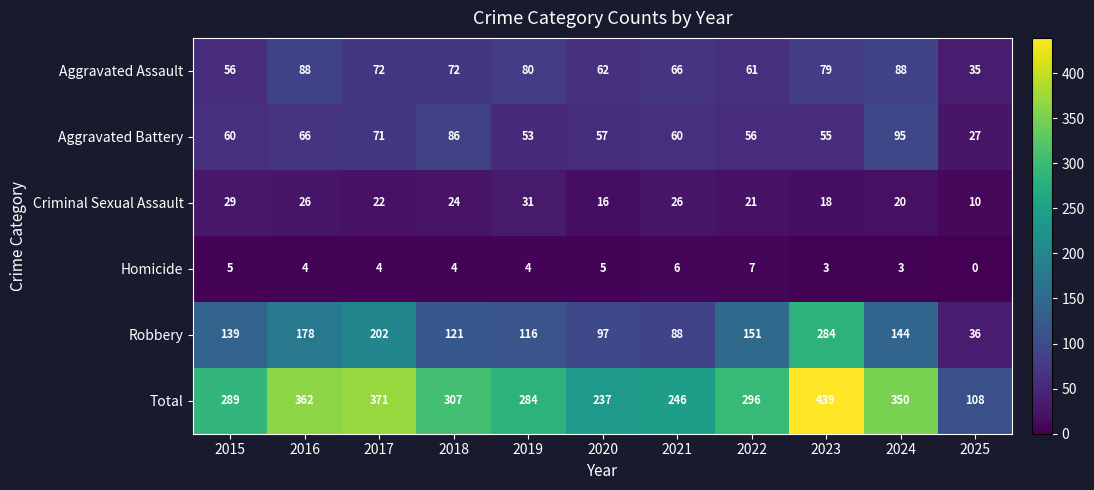

Which series has the largest total across all categories?

Total